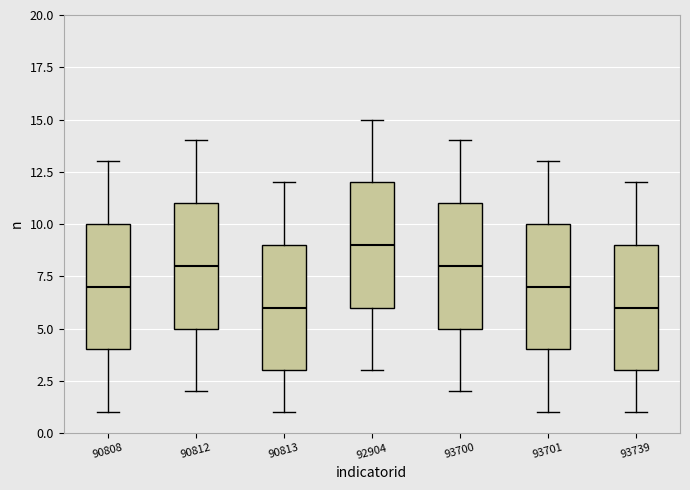

Reading left to right, transcribe this box plot: for each box, give where its median line is, the range the box spans, and where its two whiskers end, as read against the y-axis. The values are not printed on the chart, so give them approximately, as read against the axis.

90808: median 7, box 4 to 10, whiskers 1 to 13
90812: median 8, box 5 to 11, whiskers 2 to 14
90813: median 6, box 3 to 9, whiskers 1 to 12
92904: median 9, box 6 to 12, whiskers 3 to 15
93700: median 8, box 5 to 11, whiskers 2 to 14
93701: median 7, box 4 to 10, whiskers 1 to 13
93739: median 6, box 3 to 9, whiskers 1 to 12